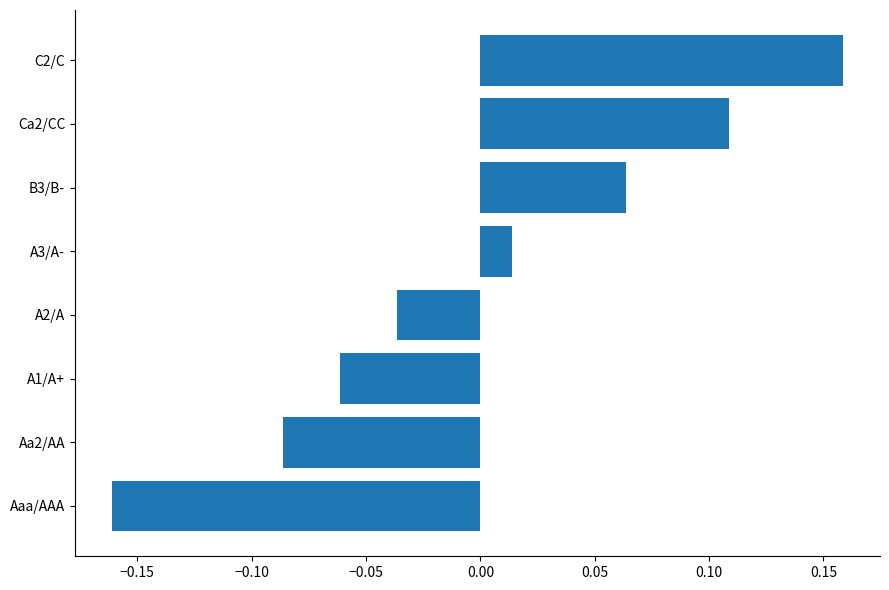

What is the difference between the maximum and minimum values?

0.3